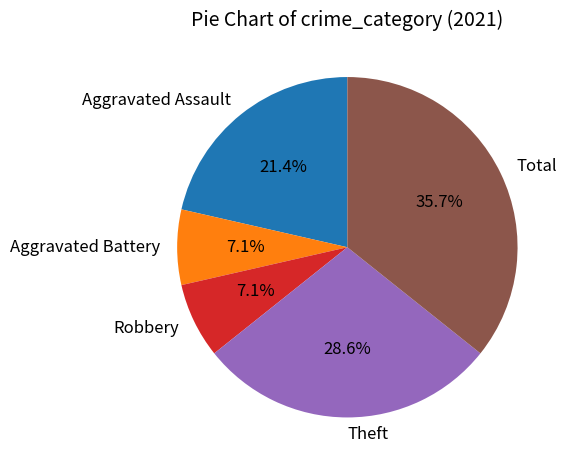

Is there any slice that represents more than half of the pie?

No